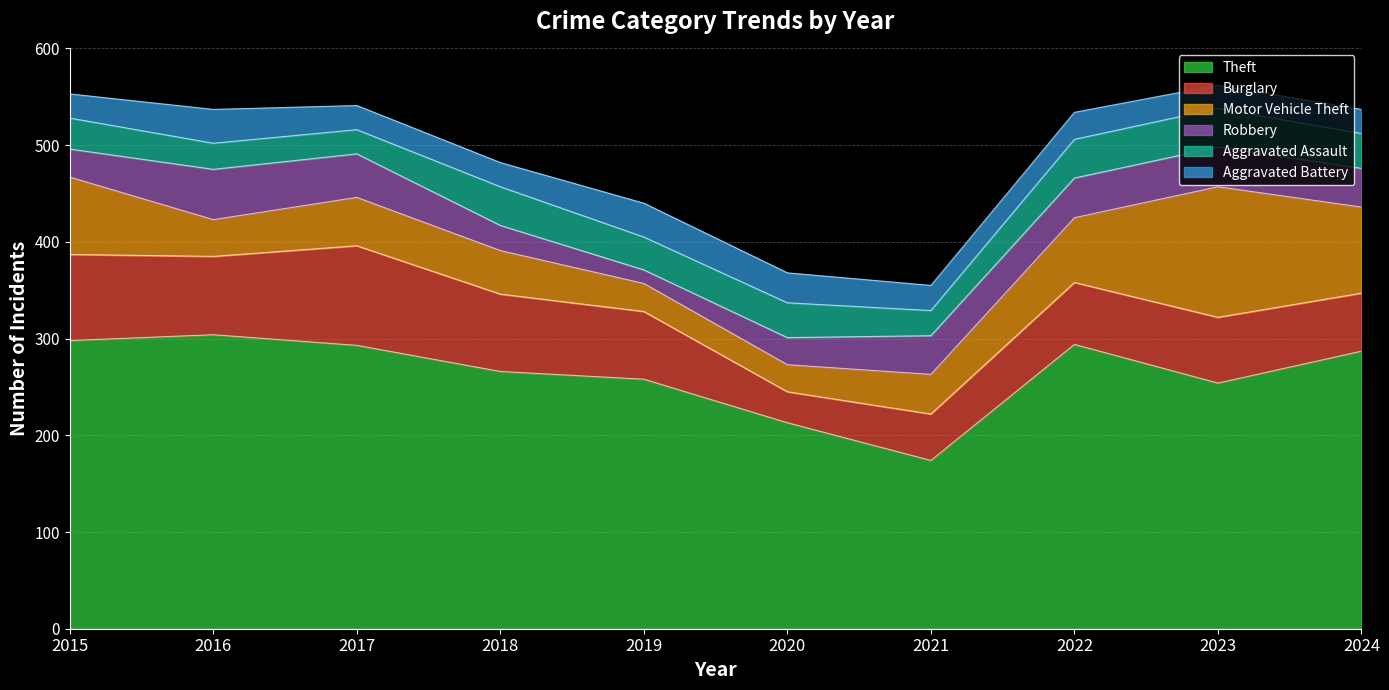

What is the sum of the Robbery values at 2023 and 2024?

81